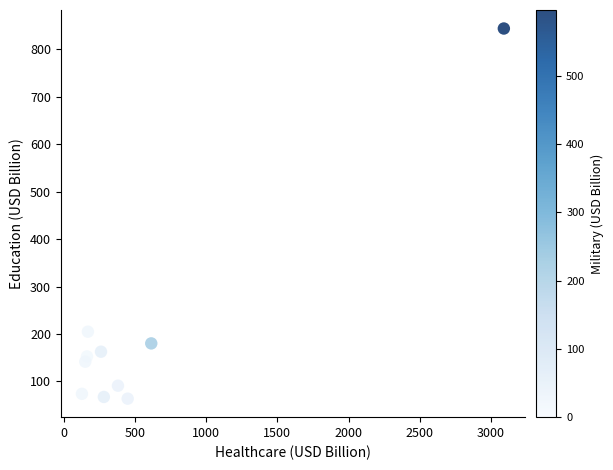

What is the range of X values (max minus min)?

2964.8